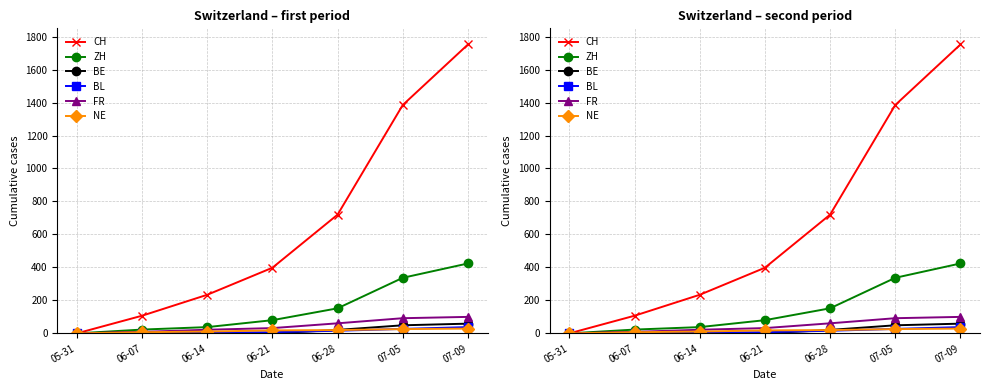

What is the difference between the maximum and minimum values in the FR series?

100